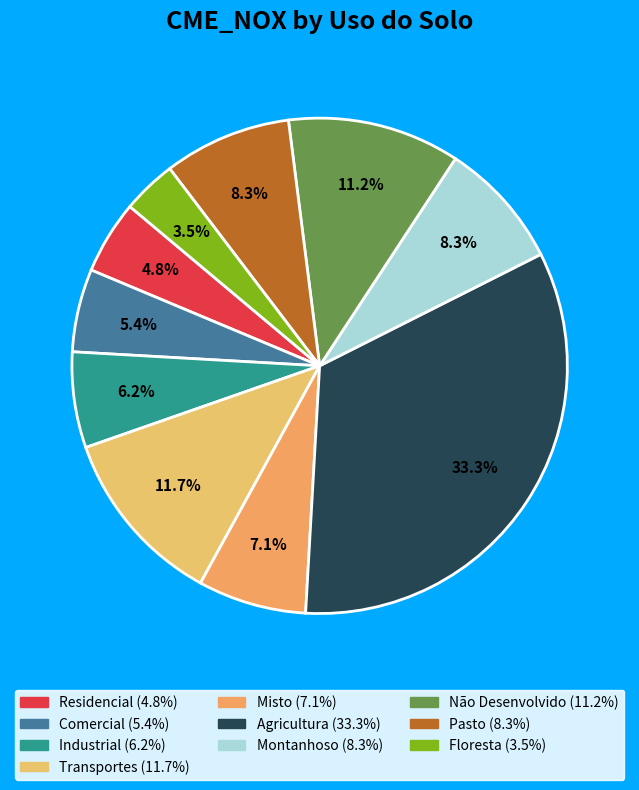

Count the number of slices in the pie.

10